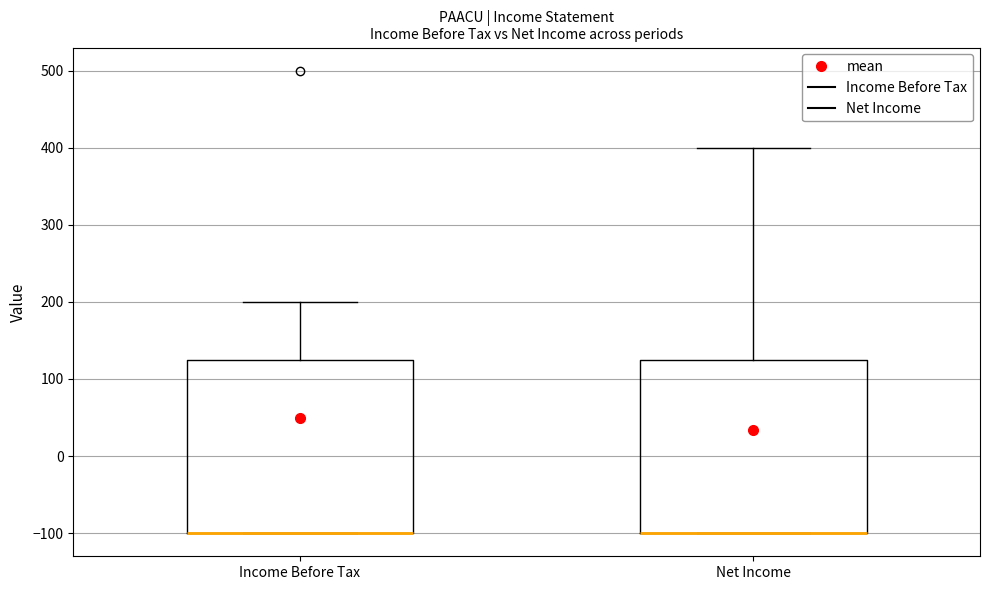

Reading left to right, read every box against the y-axis: the position of its median line, the range the box covers, and the ends of its whiskers. The values are not printed on the chart, so give them approximately, as read against the axis.

Income Before Tax: median -100 (drawn on the box's lower edge), box -100 to 130, whiskers -100 to 200
Net Income: median -100 (drawn on the box's lower edge), box -100 to 130, whiskers -100 to 400